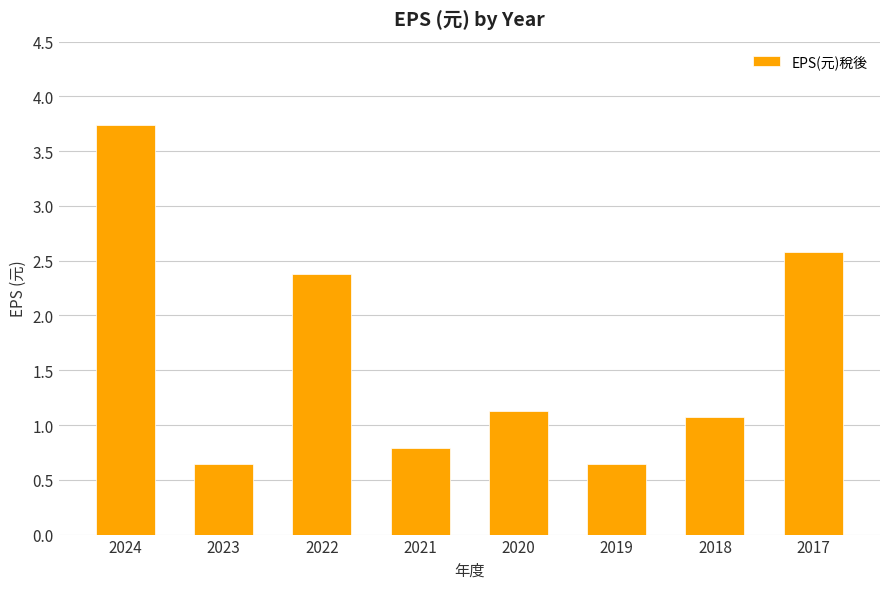

What is the minimum value shown in the chart?

0.6